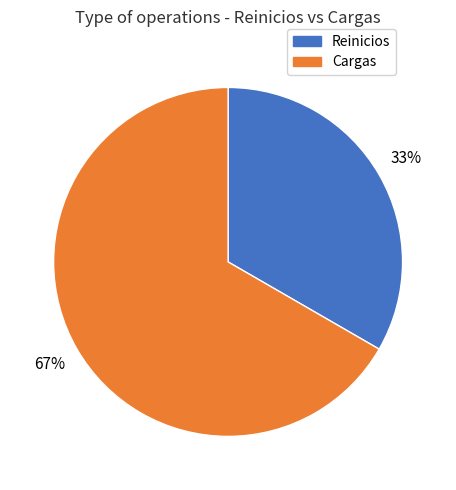

Between Cargas and Reinicios, which is larger?

Cargas